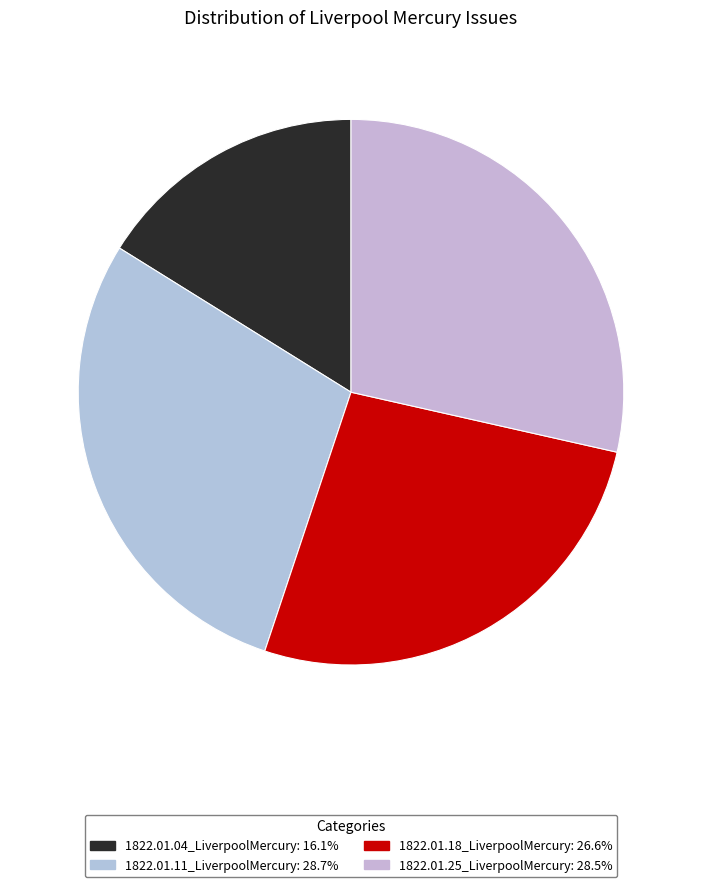

To the nearest percent, what is the average slice percentage?

25%